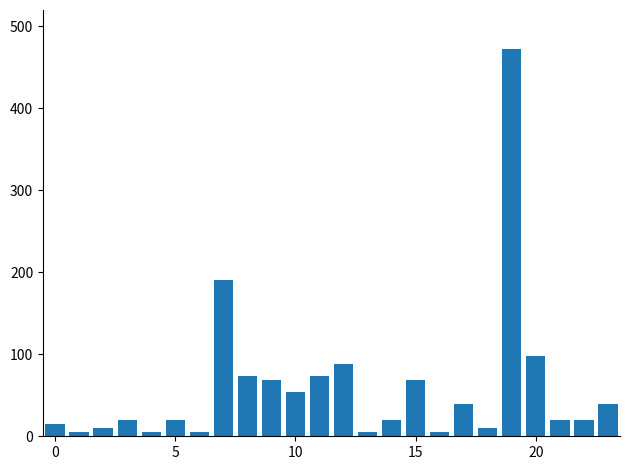

What is the value of the 13th bar from the left?

87.7